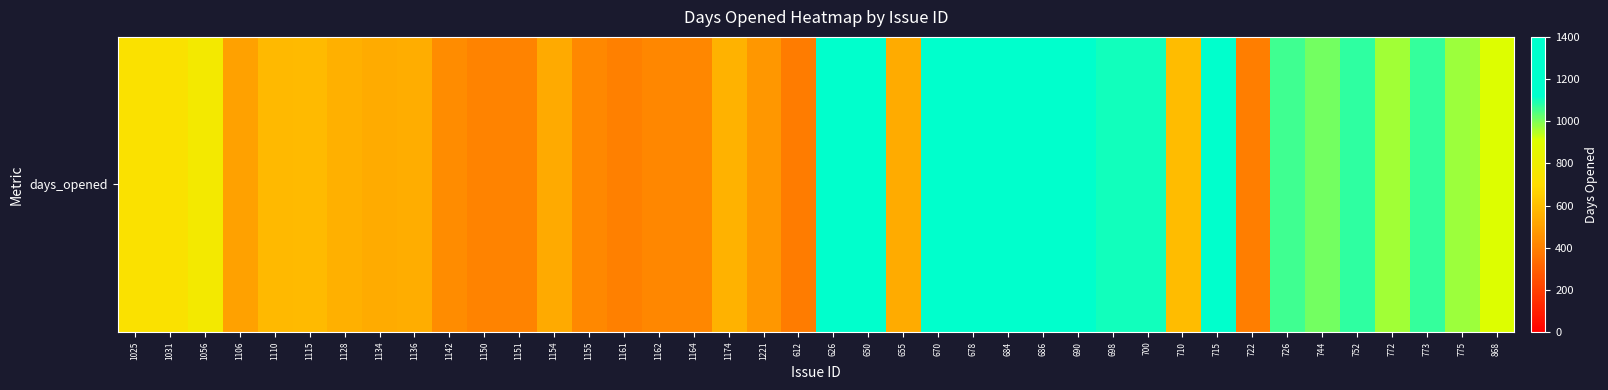

The chart shows a value of 1067 at 773. True or false?

True